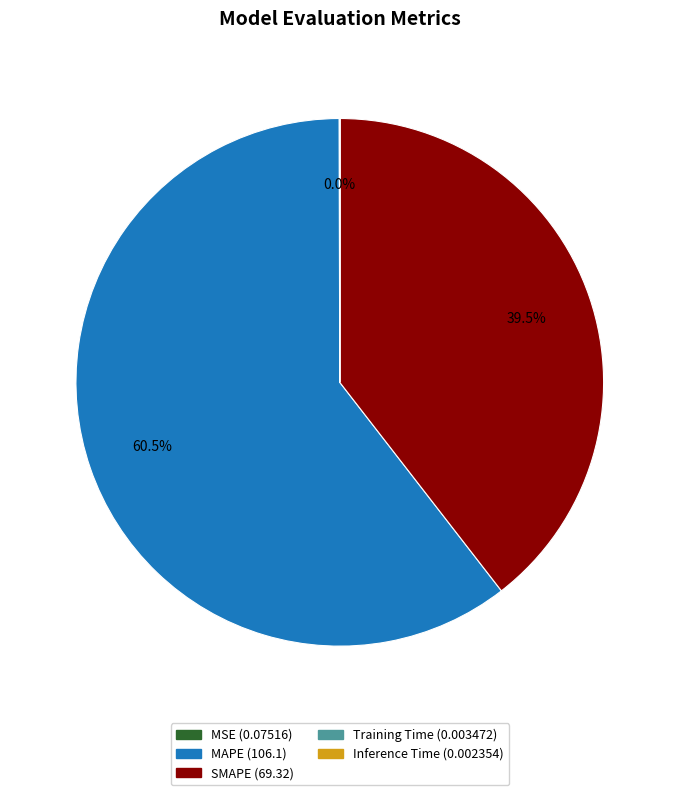

Which has a higher value, MAPE or SMAPE?

MAPE